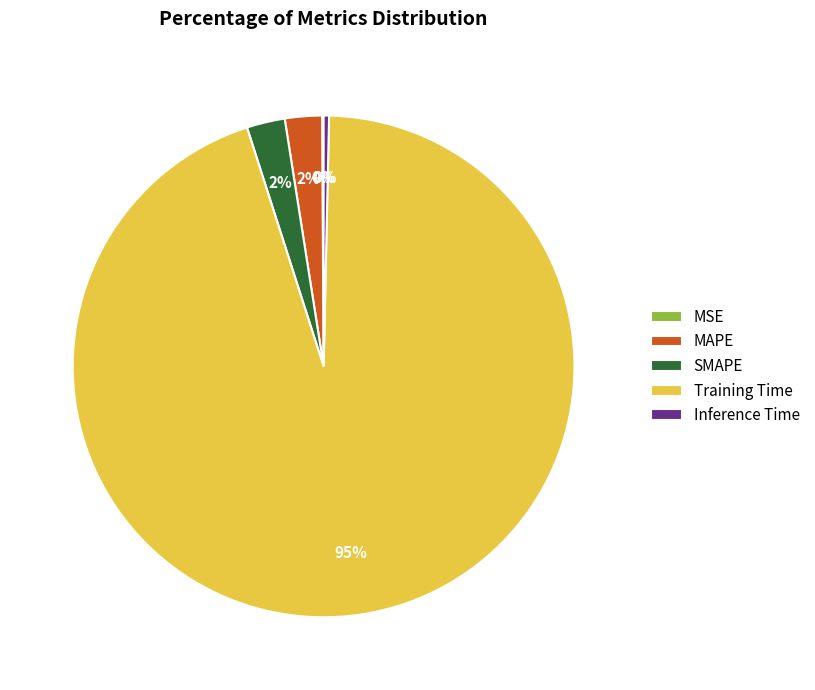

Which has a higher value, MAPE or Training Time?

Training Time